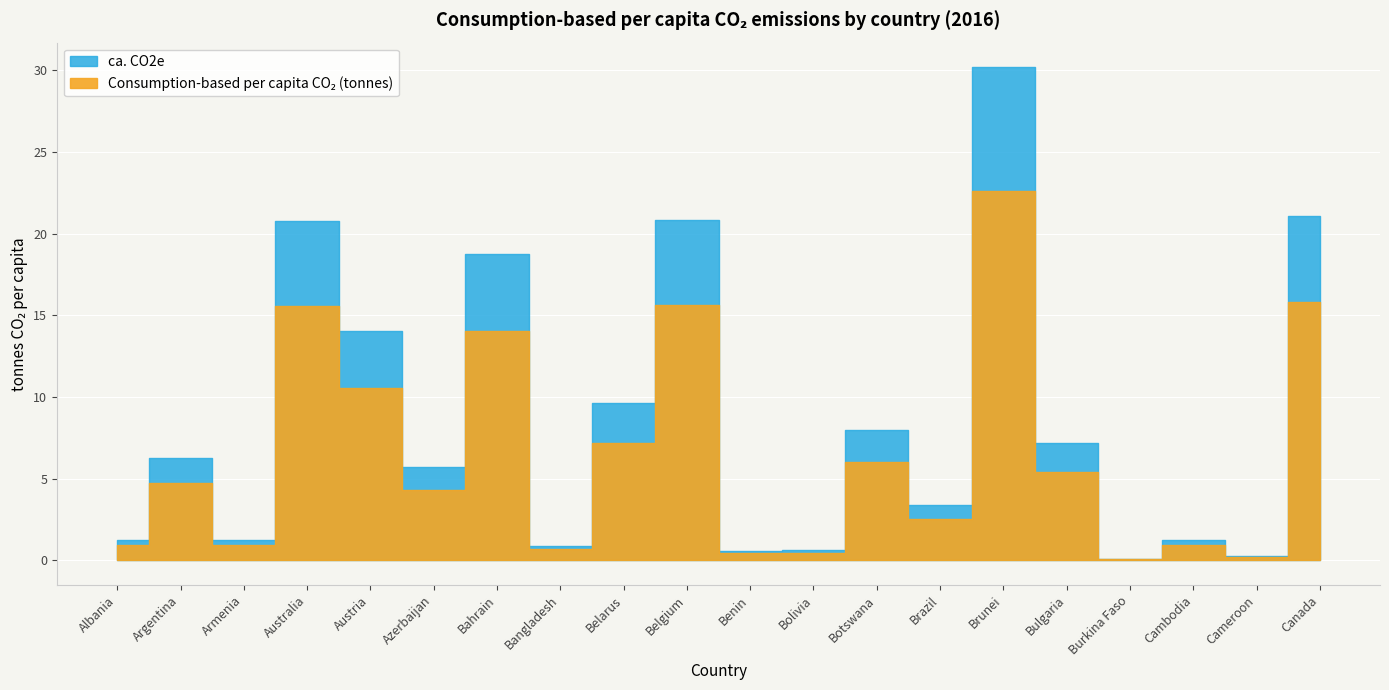

Rank the series at Cambodia from lowest to highest value.

Consumption-based per capita CO2 (tonnes), ca. CO2e